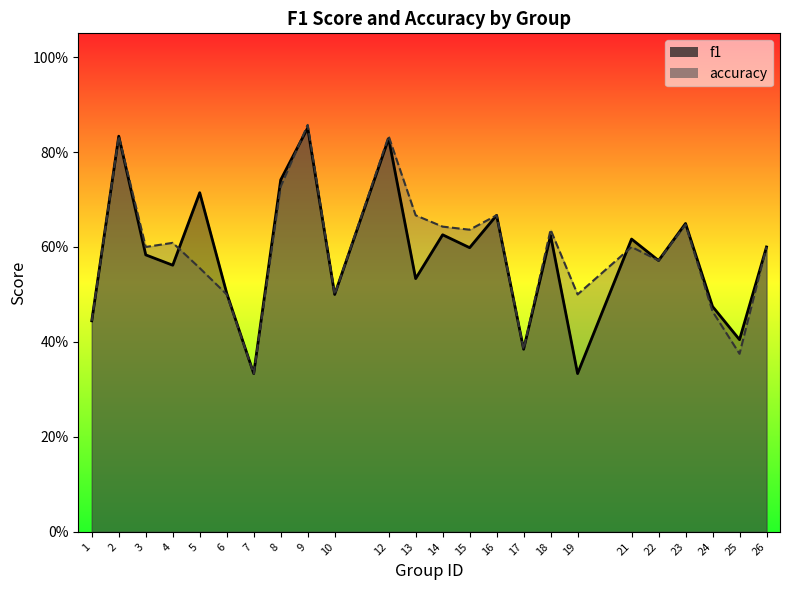

What is the total value across all series at 1?

0.9